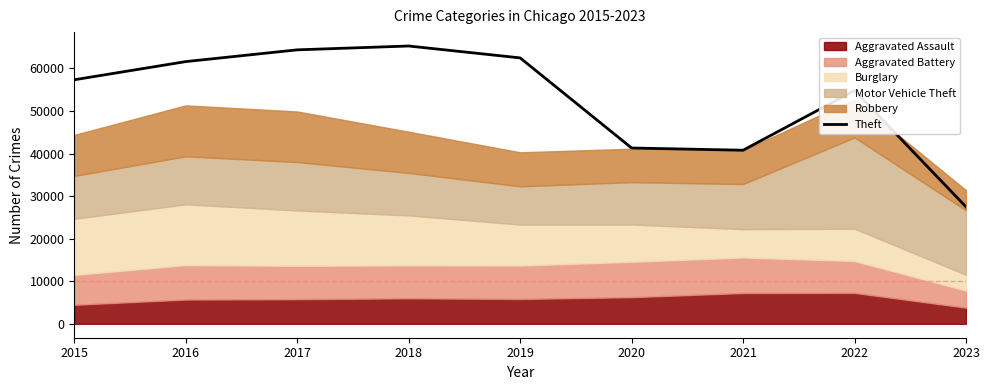

What is the maximum value for Theft?

65286